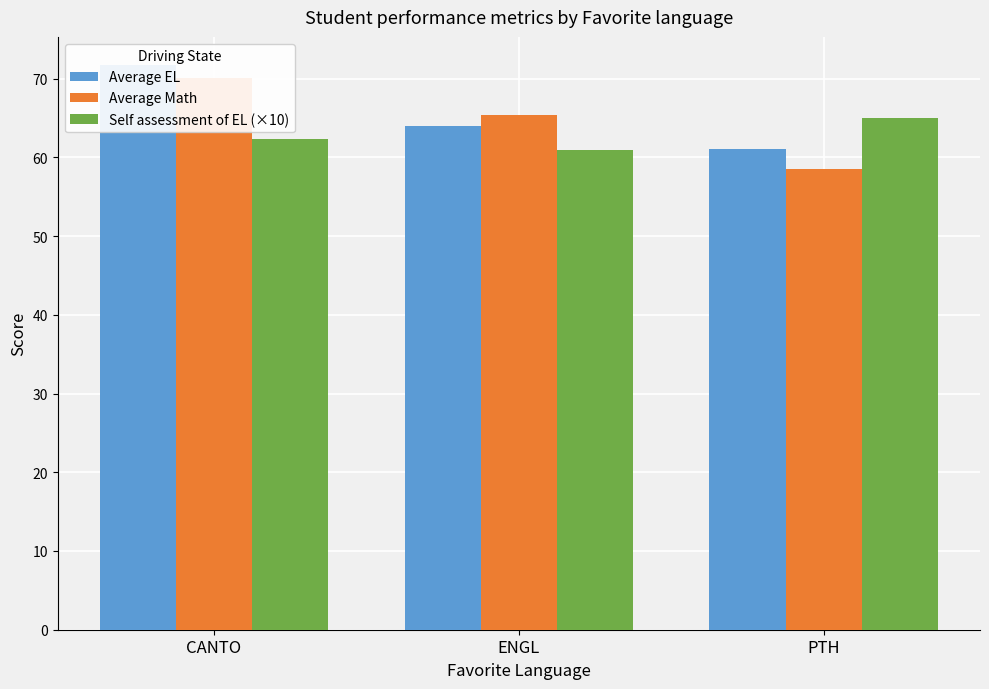

What is the sum of all Self assessment of EL (×10) values?

188.2